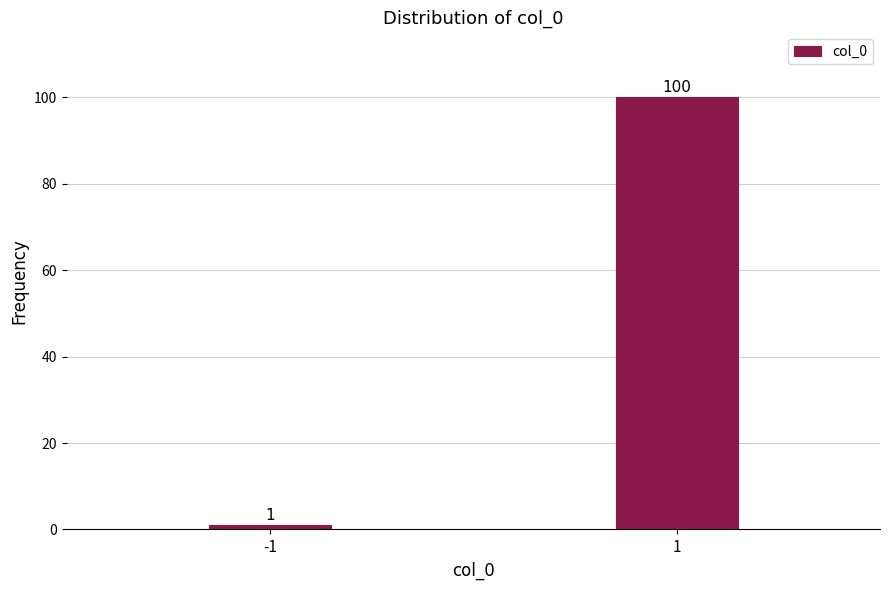

Reading left to right, list all the values displayed in this chart.

1	100